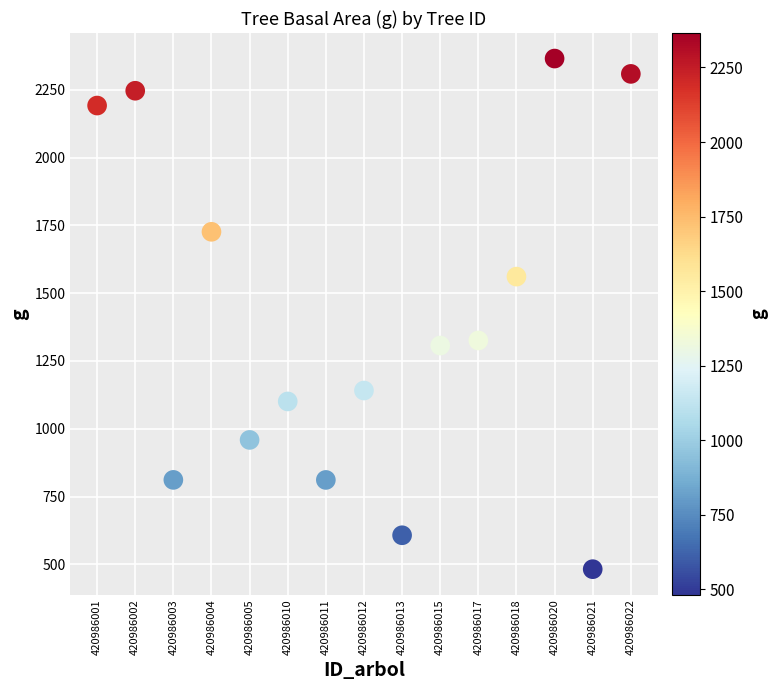

What is the range of Y values (max minus min)?

1883.5